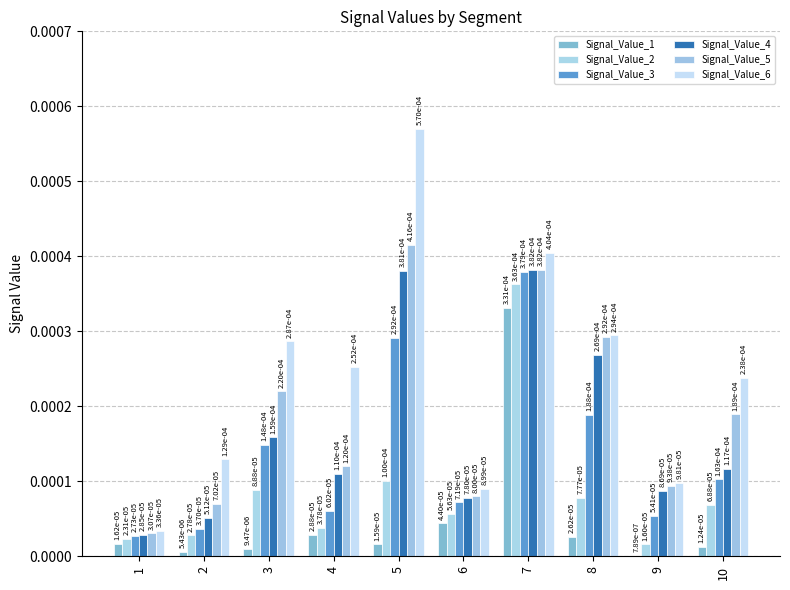

Count the number of data series in this chart.

6